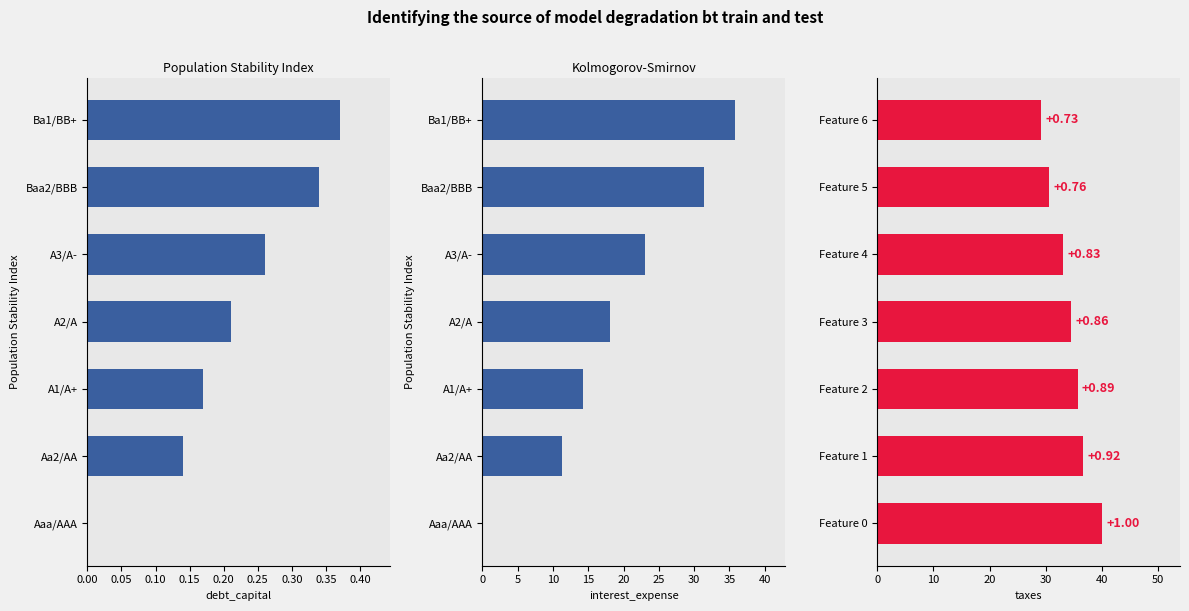

What is the maximum value for interest_expense?

35.7